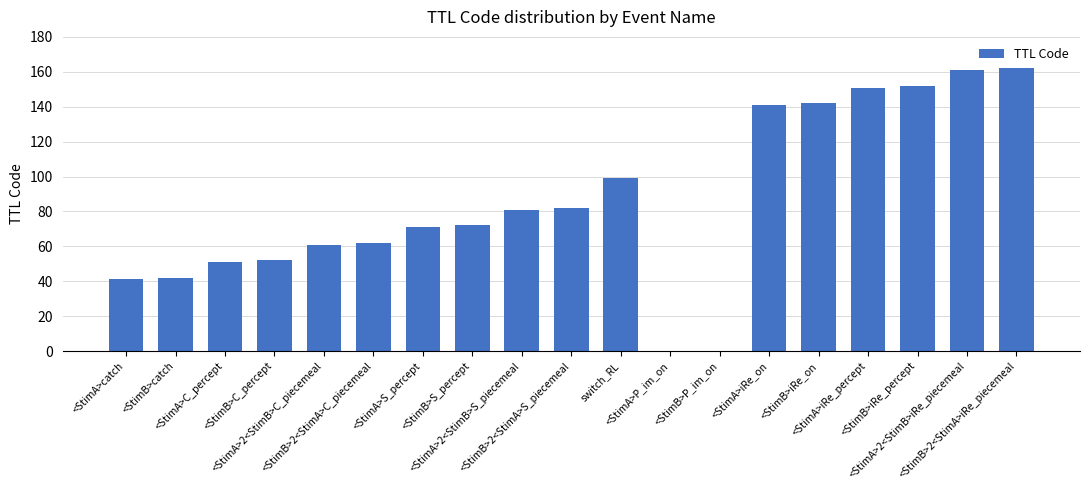

Reading left to right, what are all the values shown in this chart?

<StimA>catch=41	<StimB>catch=42	<StimA>C_percept=51	<StimB>C_percept=52	<StimA>2<StimB>C_piecemeal=61	<StimB>2<StimA>C_piecemeal=62	<StimA>S_percept=71	<StimB>S_percept=72	<StimA>2<StimB>S_piecemeal=81	<StimB>2<StimA>S_piecemeal=82	switch_RL=99	<StimA>P_im_on=0	<StimB>P_im_on=0	<StimA>iRe_on=141	<StimB>iRe_on=142	<StimA>iRe_percept=151	<StimB>iRe_percept=152	<StimA>2<StimB>iRe_piecemeal=161	<StimB>2<StimA>iRe_piecemeal=162